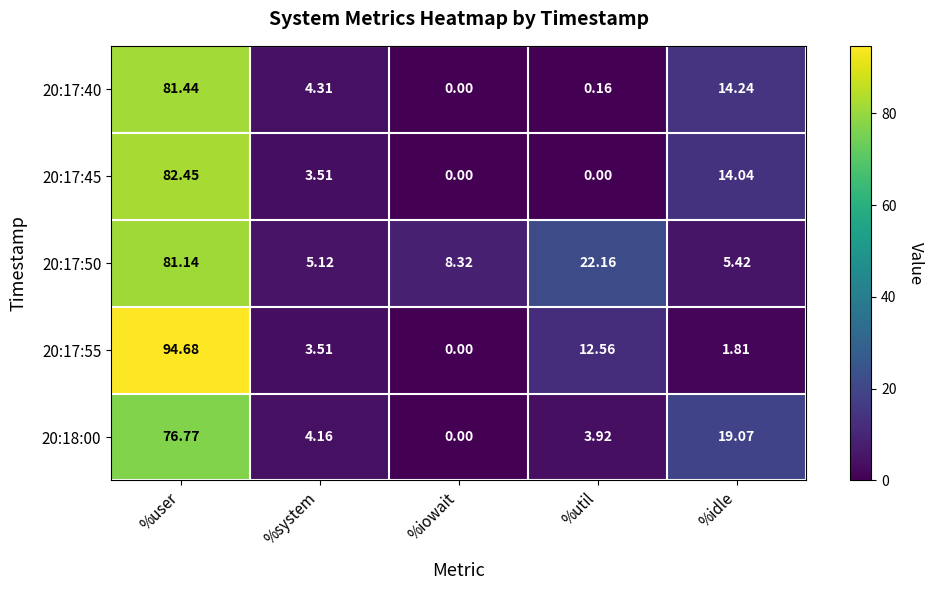

Where does the 20:17:55 series first go above 3?

%user